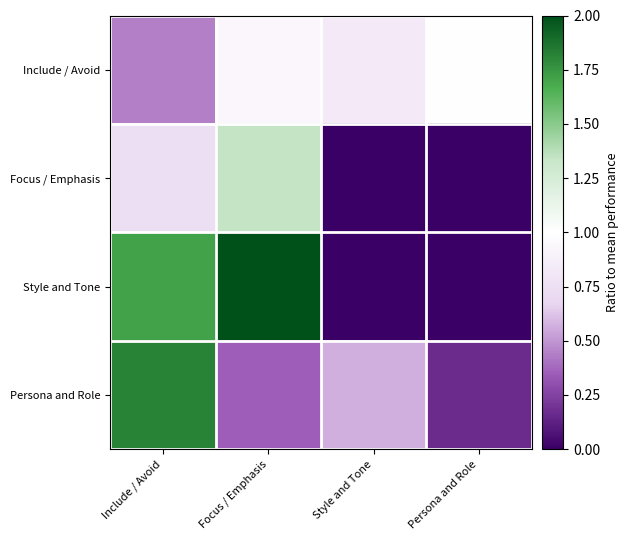

What is the total value across all series at Include / Avoid?

4.7